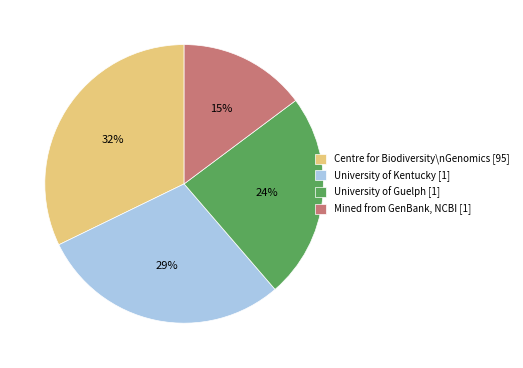

The University of Guelph [1] slice represents 31% of the pie. True or false?

False